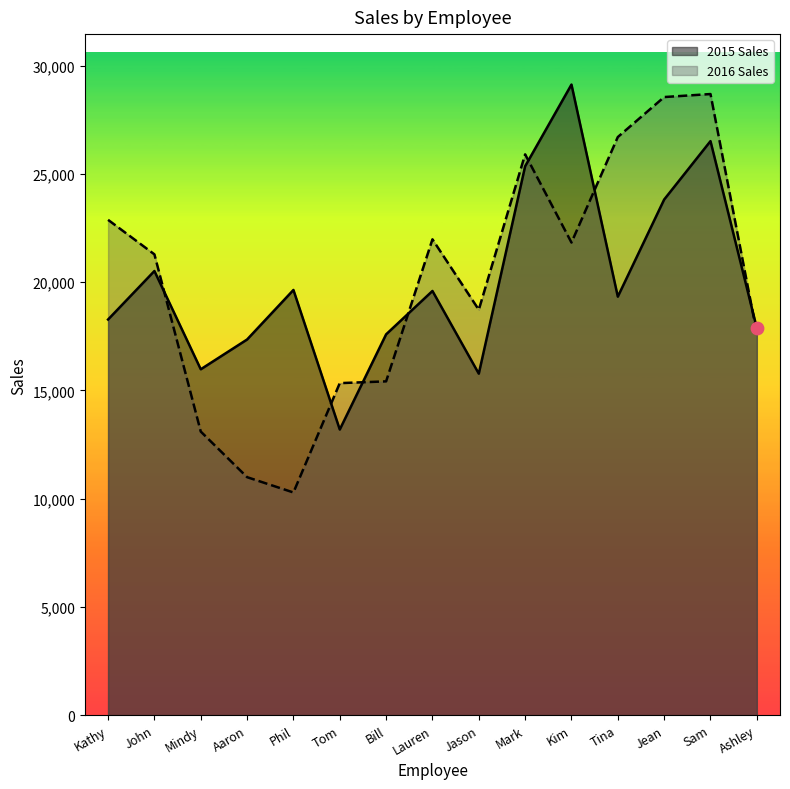

Which series has the widest spread of Y values?

2016 Sales